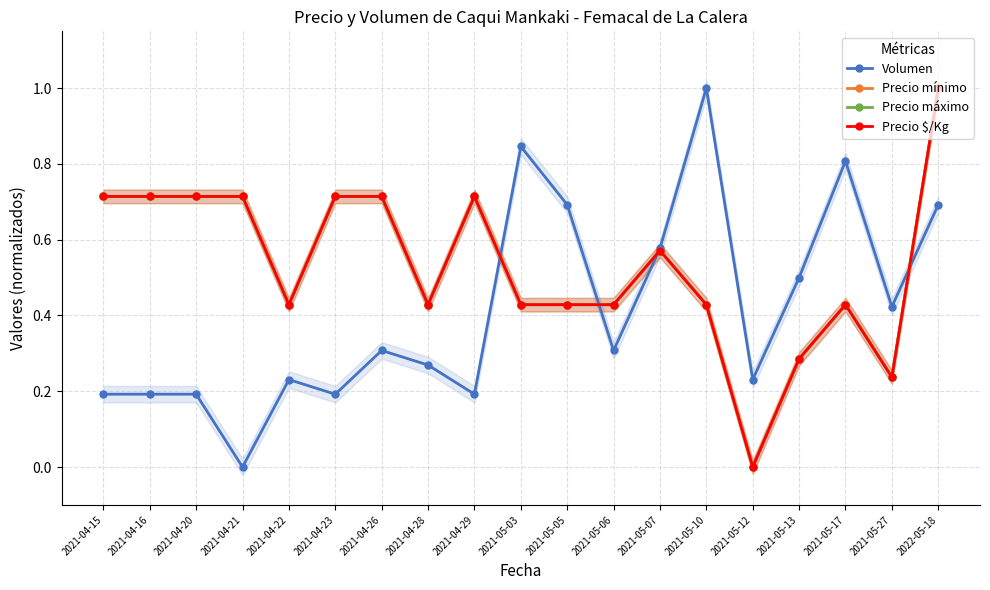

What is the label of the 1st point from the right?

2022-05-18